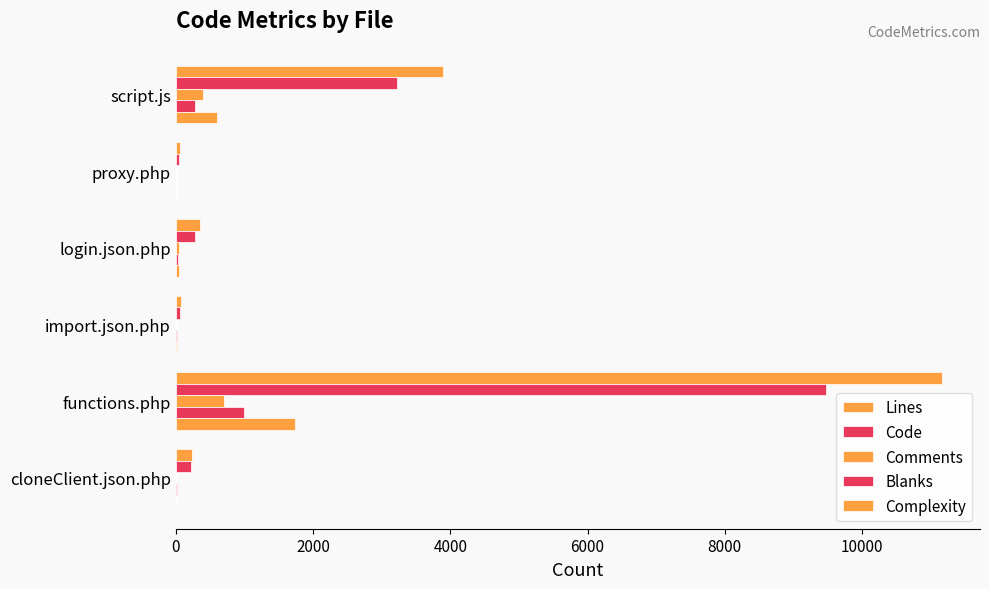

Rank the series by their maximum value, from lowest to highest.

Comments, Blanks, Complexity, Code, Lines